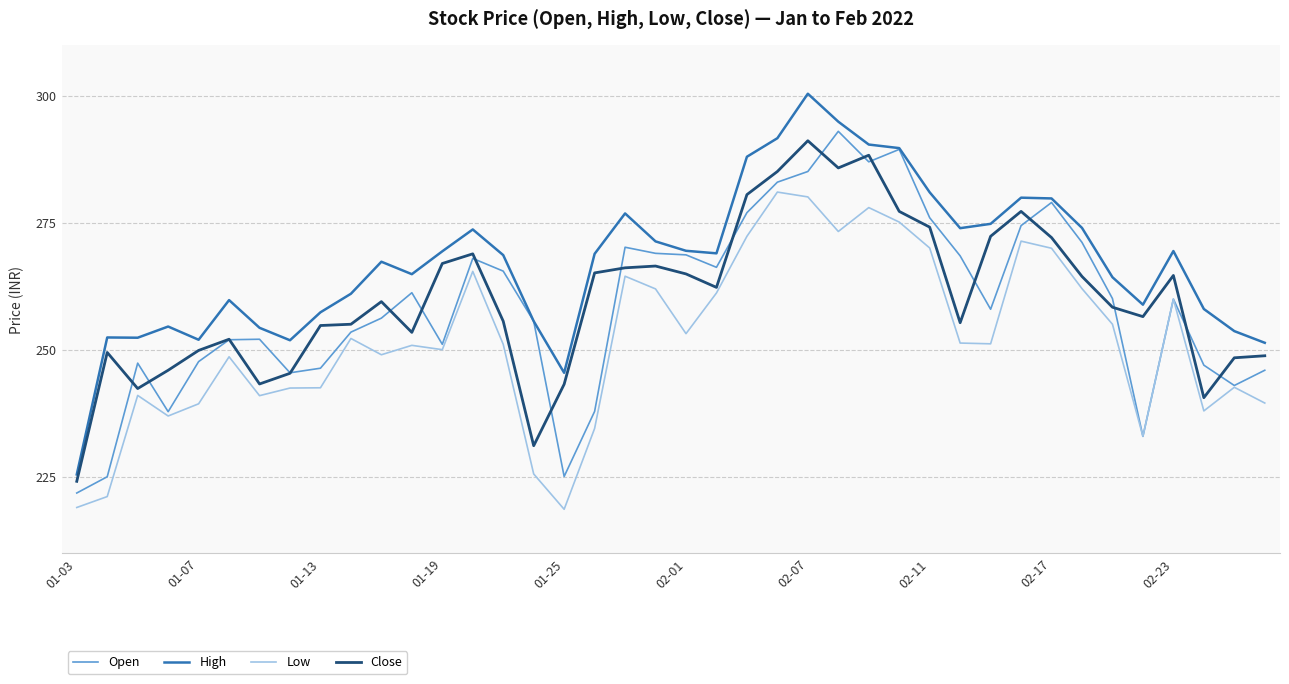

What is the difference between the maximum and minimum values in the Close series?

67.0